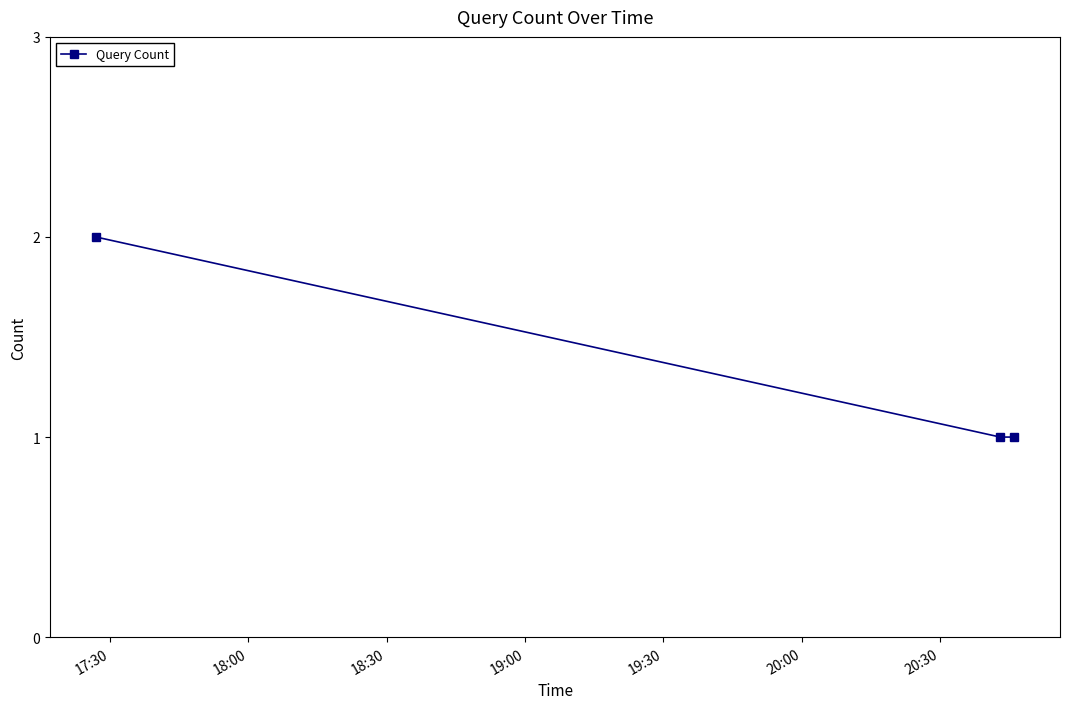

What is the sum of all values?

4